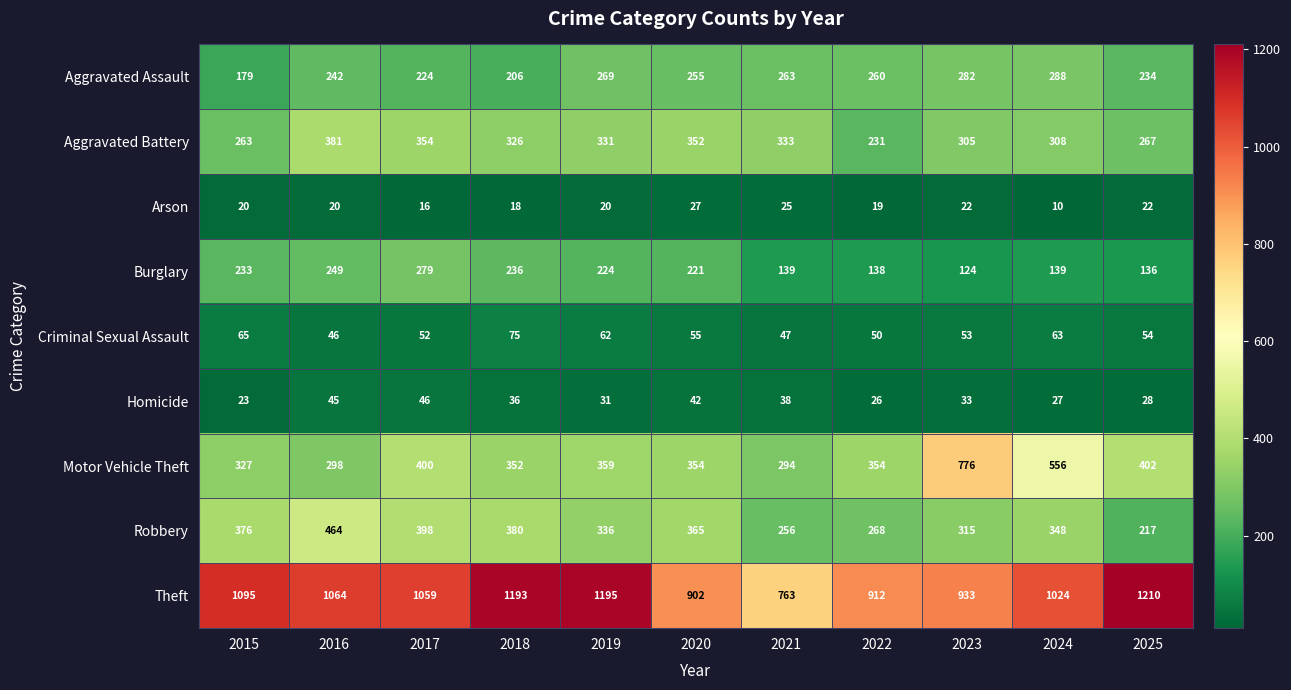

The value of Theft at 2021 is 763. True or false?

True